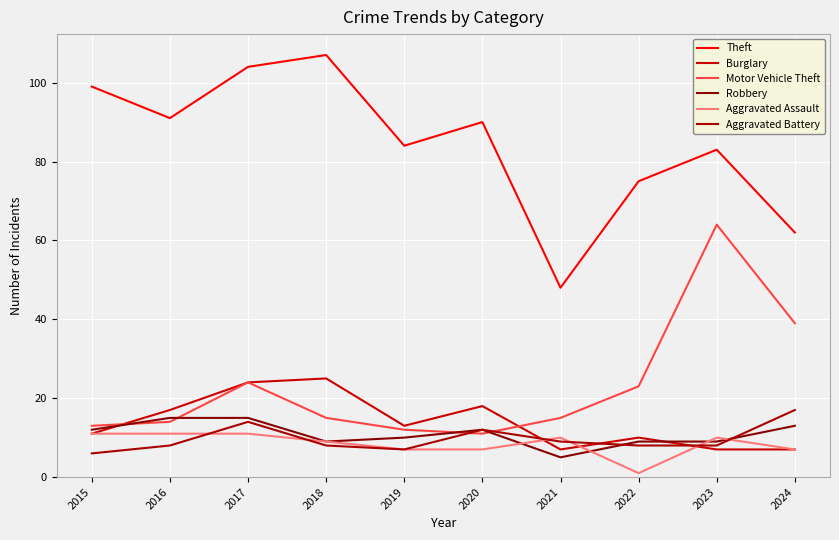

After their last crossing, which series has the higher values: Motor Vehicle Theft or Robbery?

Motor Vehicle Theft